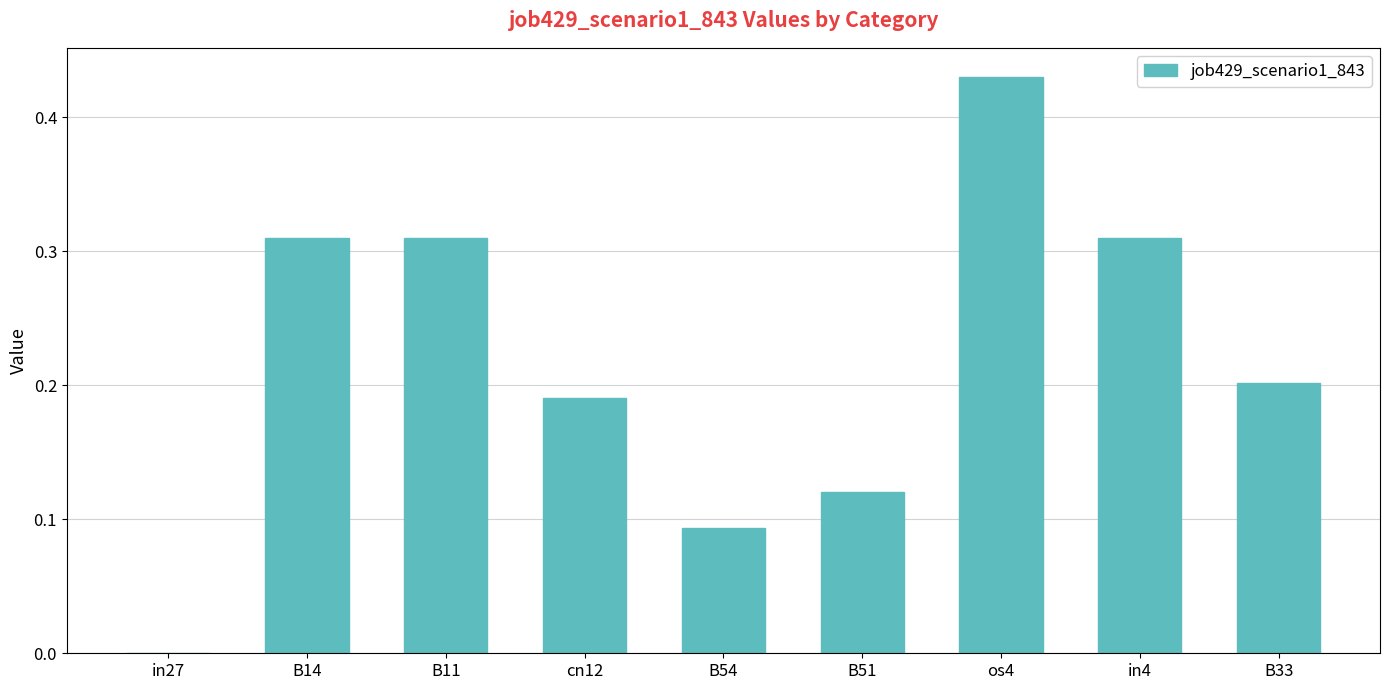

Which has a higher value, cn12 or B11?

B11